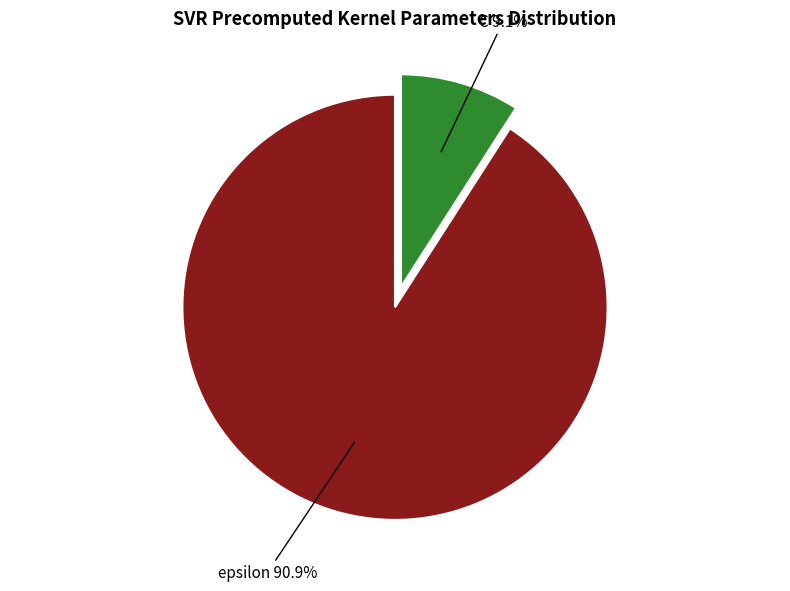

Is there a majority slice in this chart?

Yes